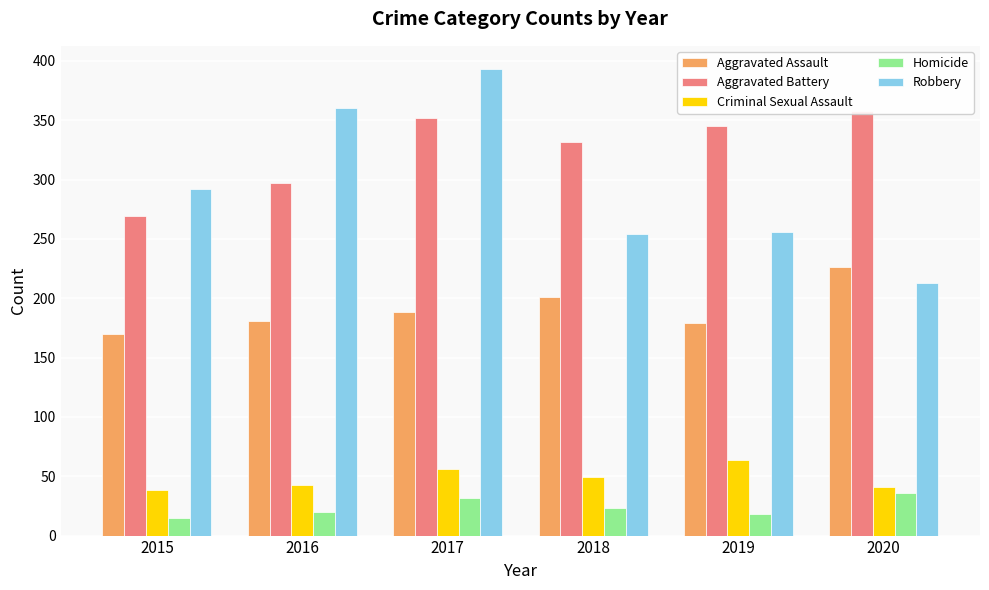

How many bars are there in total?

30